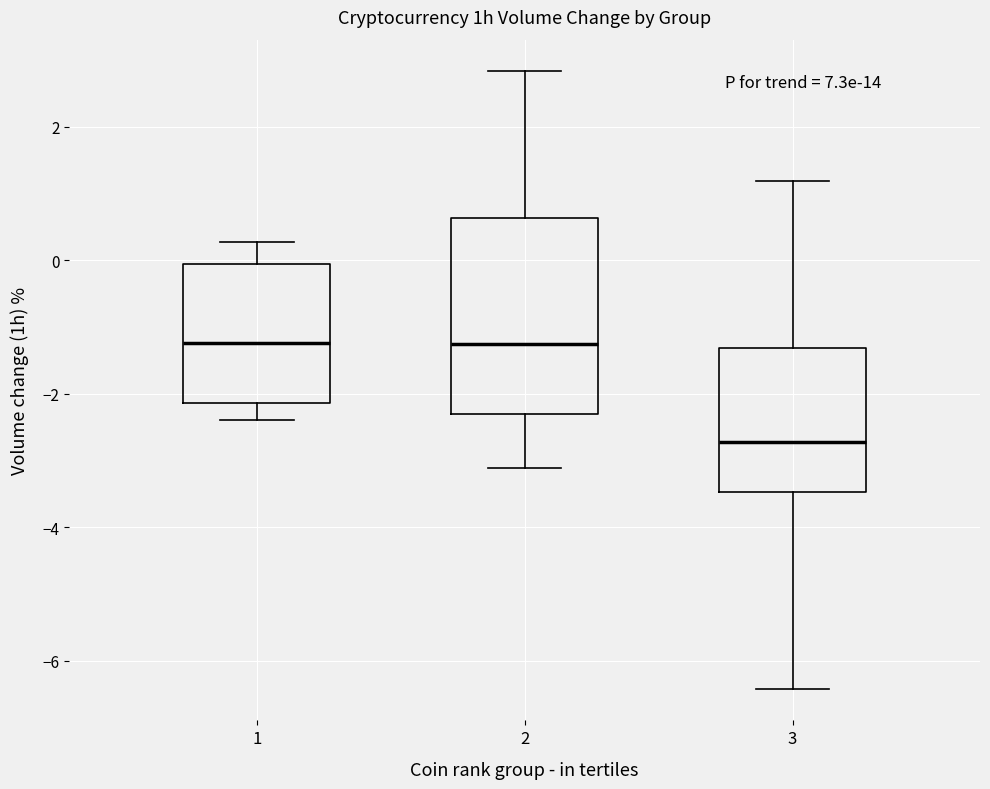

Reading left to right, read every box against the y-axis: the position of its median line, the range the box covers, and the ends of its whiskers. The values are not printed on the chart, so give them approximately, as read against the axis.

1: median -1.2, box -2.2 to 0.0, whiskers -2.4 to 0.2
2: median -1.2, box -2.4 to 0.6, whiskers -3.2 to 2.8
3: median -2.8, box -3.4 to -1.4, whiskers -6.4 to 1.2